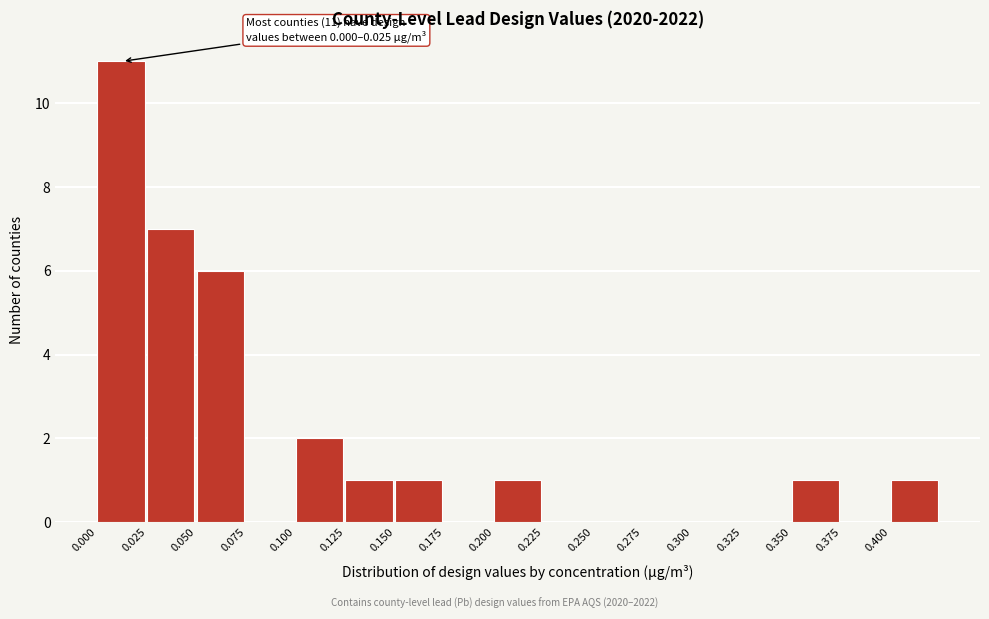

Which range on the x-axis has the tallest bar?

0.000 to 0.025